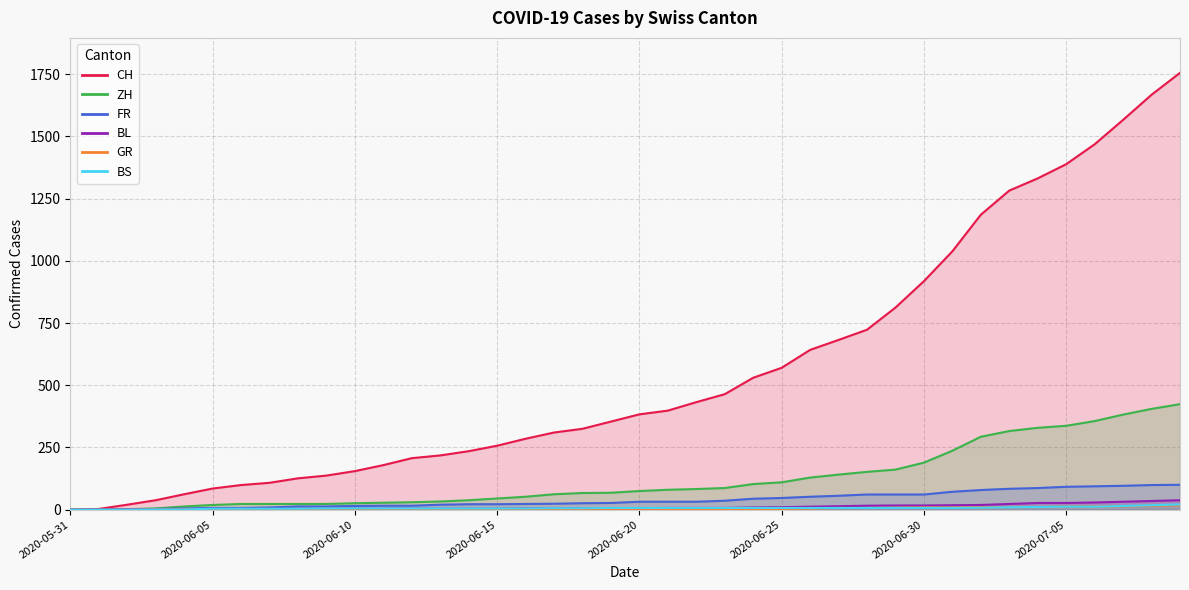

Between 2020-06-17 and 2020-07-05, which series saw the biggest shift?

CH